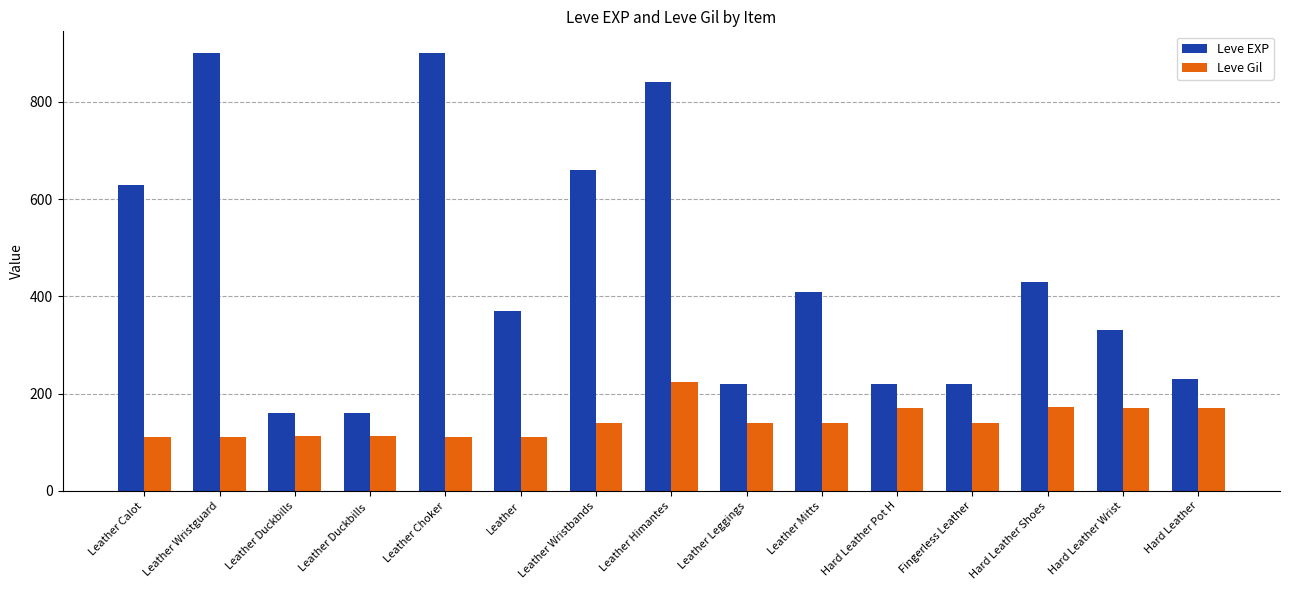

How many distinct data groups are displayed?

2